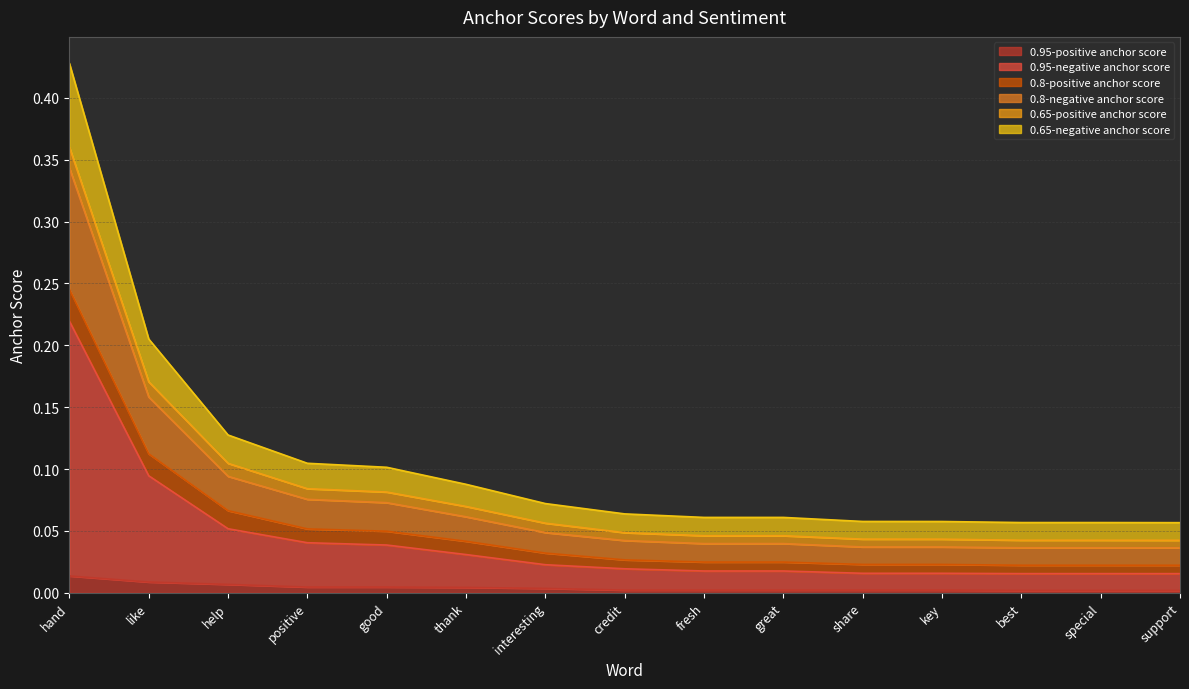

List the labels in order of 0.95-negative anchor score value, smallest first.

support, best, special, key, share, fresh, great, credit, interesting, thank, good, positive, help, like, hand